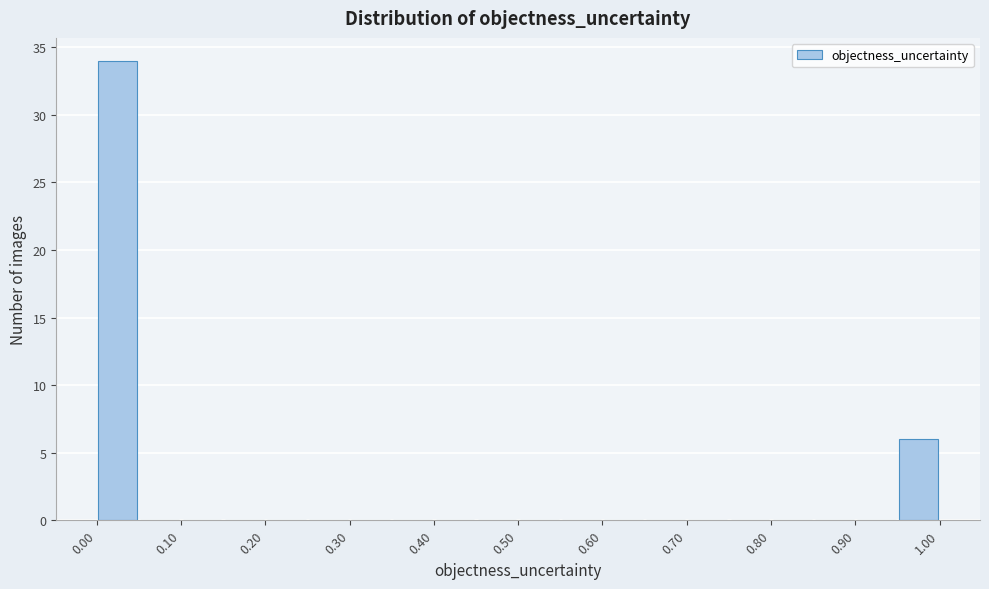

Reading left to right, list every bar in this chart as the range it spans on the x-axis followed by its height. Neither the bar edges nor the heights are printed on the chart, so give them approximately, as read against the axes.

0.00 to 0.05: 34
0.05 to 0.10: 0
0.10 to 0.15: 0
0.15 to 0.20: 0
0.20 to 0.25: 0
0.25 to 0.30: 0
0.30 to 0.35: 0
0.35 to 0.40: 0
0.40 to 0.45: 0
0.45 to 0.50: 0
0.50 to 0.55: 0
0.55 to 0.60: 0
0.60 to 0.65: 0
0.65 to 0.70: 0
0.70 to 0.75: 0
0.75 to 0.80: 0
0.80 to 0.85: 0
0.85 to 0.90: 0
0.90 to 0.95: 0
0.95 to 1.00: 6